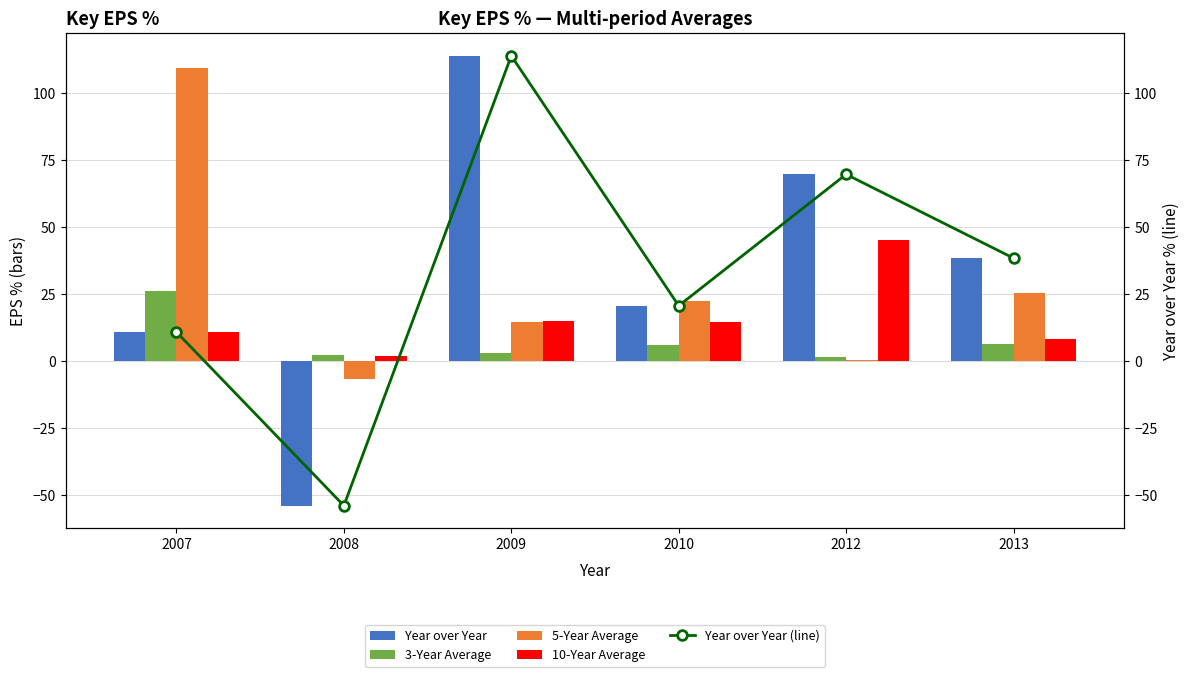

Reading left to right, list all the values displayed in this chart.

Year over Year: 10.8	-53.9	113.9	20.7	69.7	38.4
3-Year Average: 26.0	2.2	3.0	6.0	1.5	6.2
5-Year Average: 109.5	-6.8	14.5	22.4	0.6	25.3
10-Year Average: 10.8	1.7	15.1	14.7	45.2	8.1
Year over Year (line): 10.8	-53.9	113.9	20.7	69.7	38.4